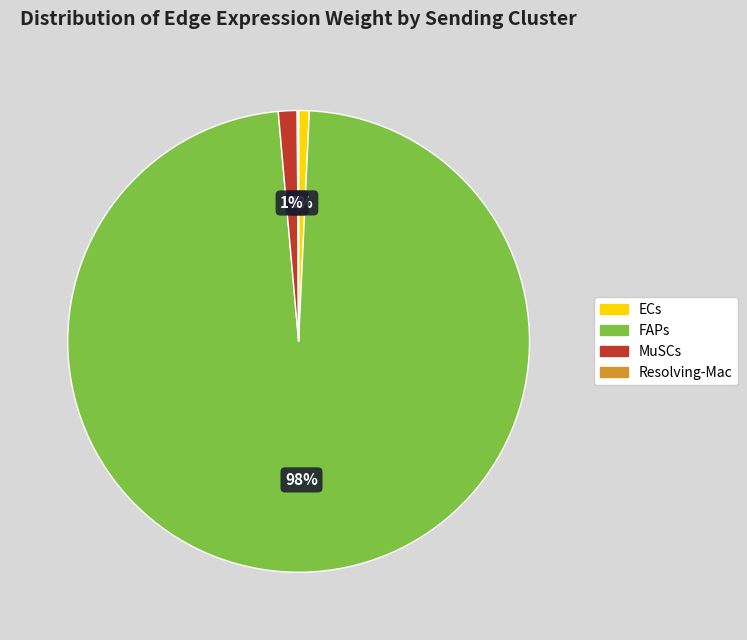

True or false: ECs accounts for 1% of the total.

True